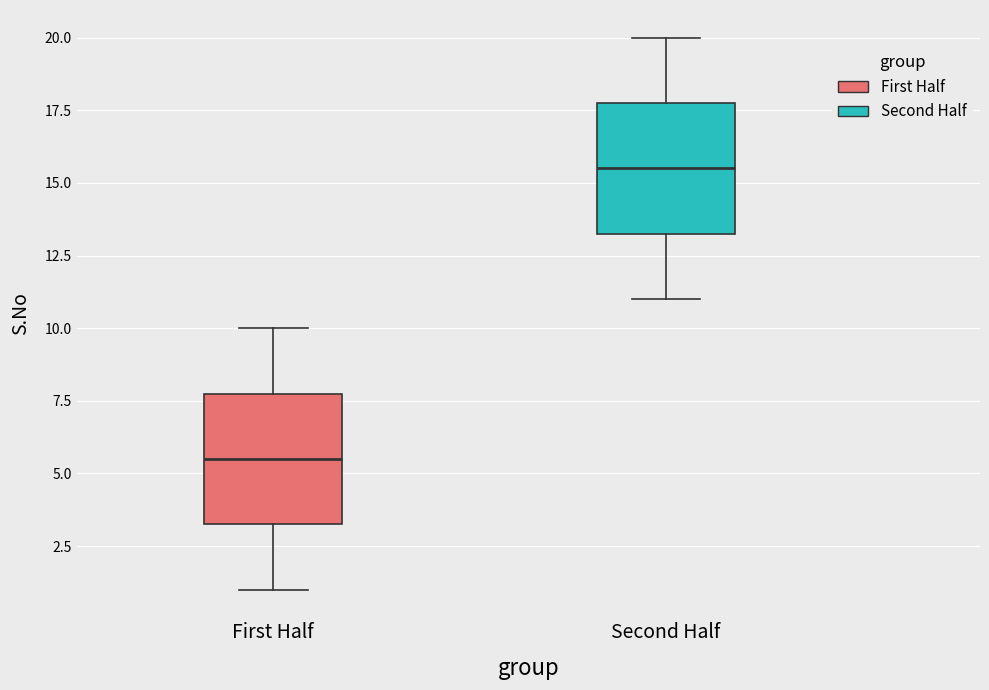

Where is the lower edge of the box for First Half on the y-axis? The values are not printed on the chart, so give them approximately, as read against the axis.

3.5